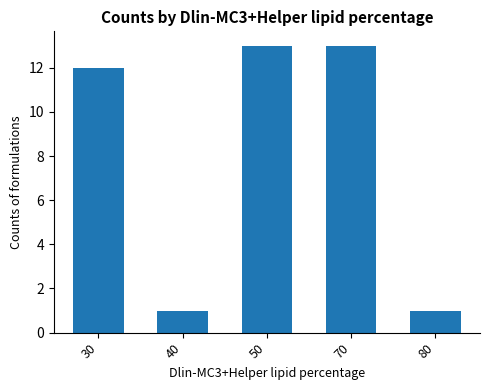

Approximately how many times larger is the value at 40 compared to 80?

1.0